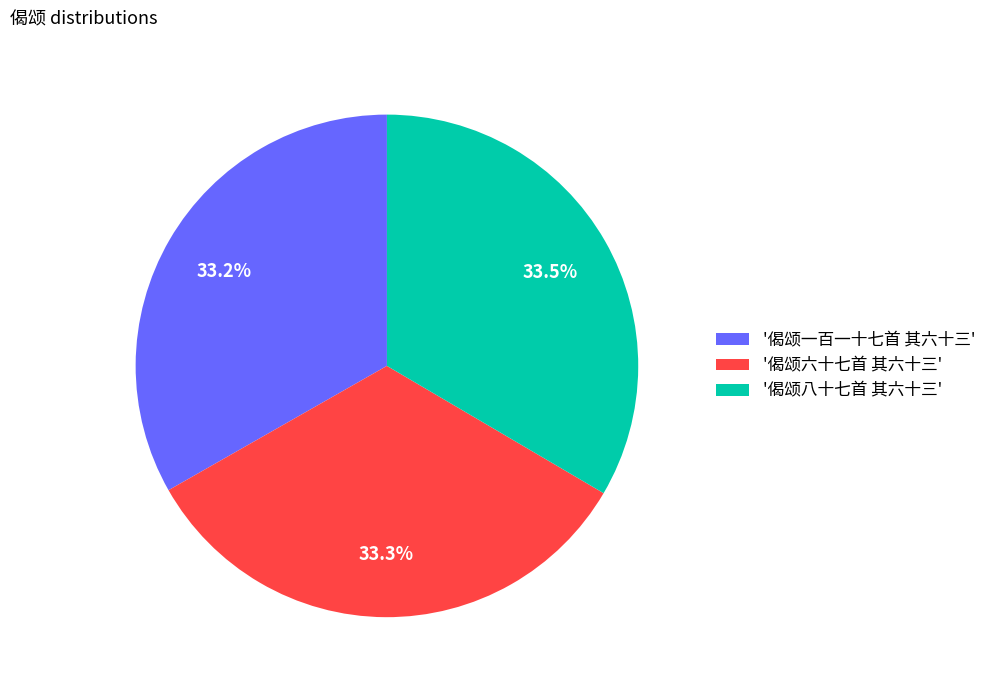

What is the total percentage of '偈颂一百一十七首 其六十三' and '偈颂六十七首 其六十三'?

66.5%